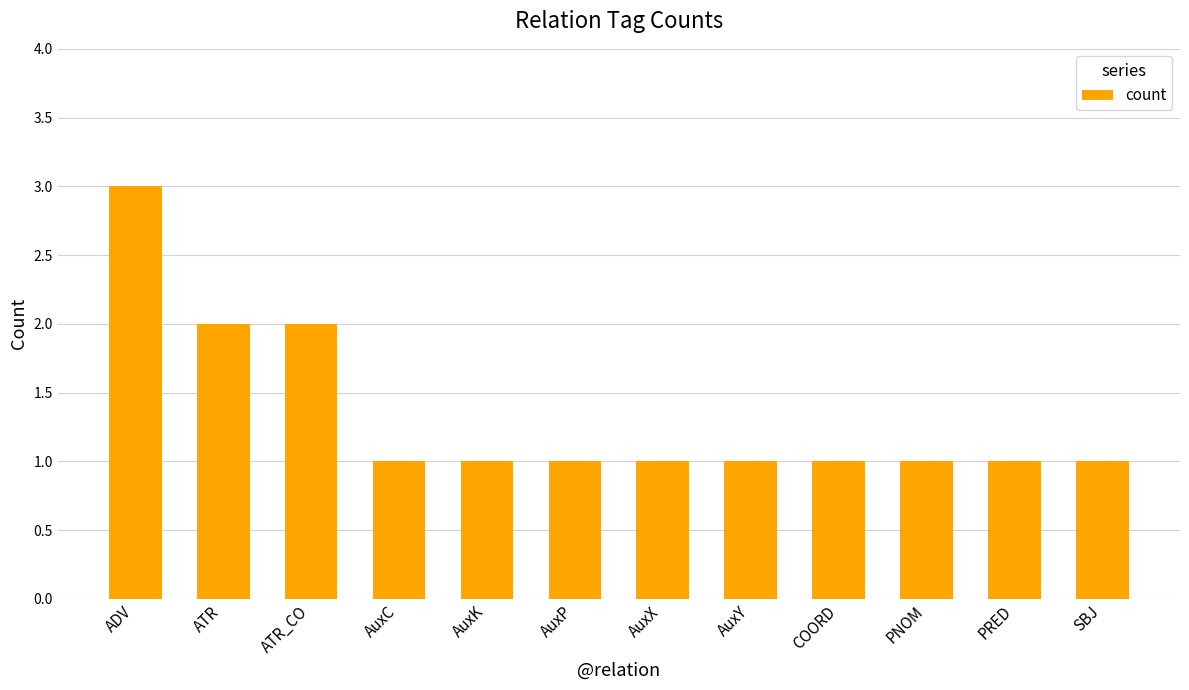

Between PRED and ADV, which is larger?

ADV